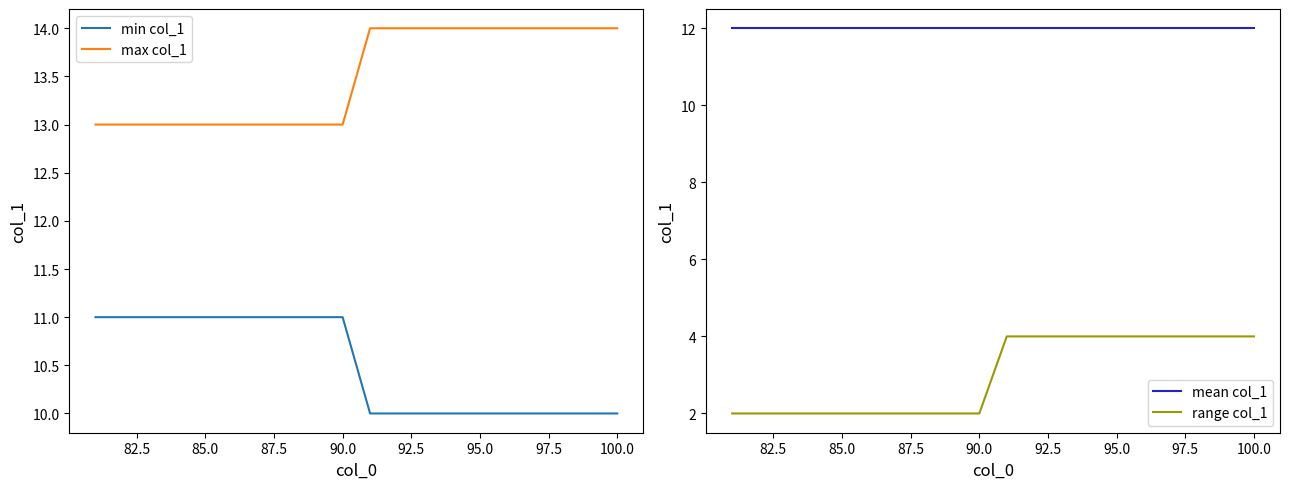

True or false: mean col_1 has more than 2 points higher than both neighbors.

False